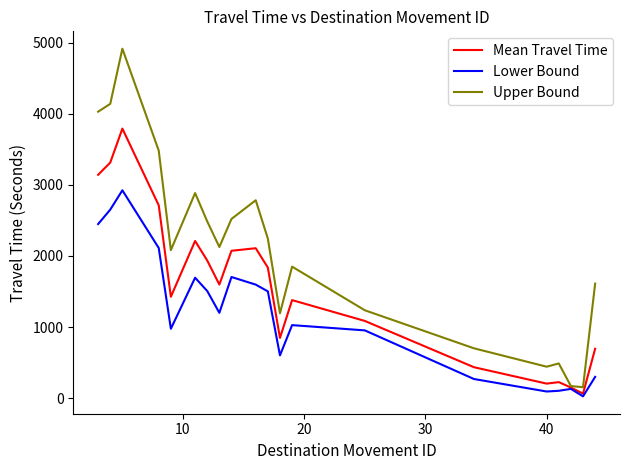

Which series has the largest total across all categories?

Upper Bound